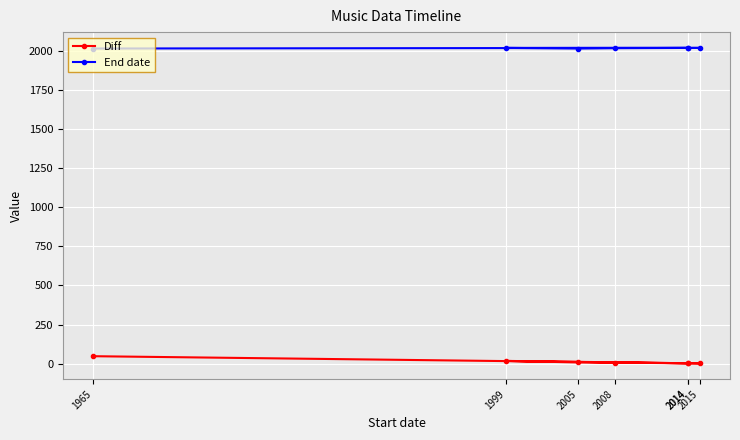

At which category is the sum across all series the highest?

1965